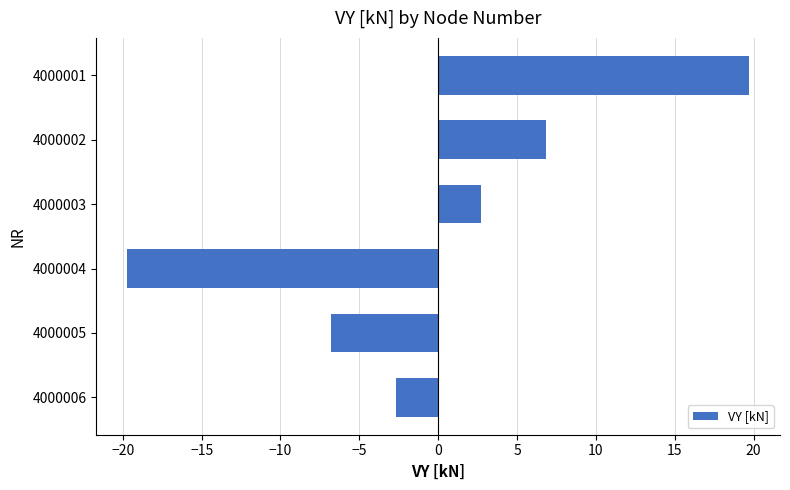

Reading top to bottom, list all the values displayed in this chart.

19.7	6.8	2.7	-19.7	-6.8	-2.7